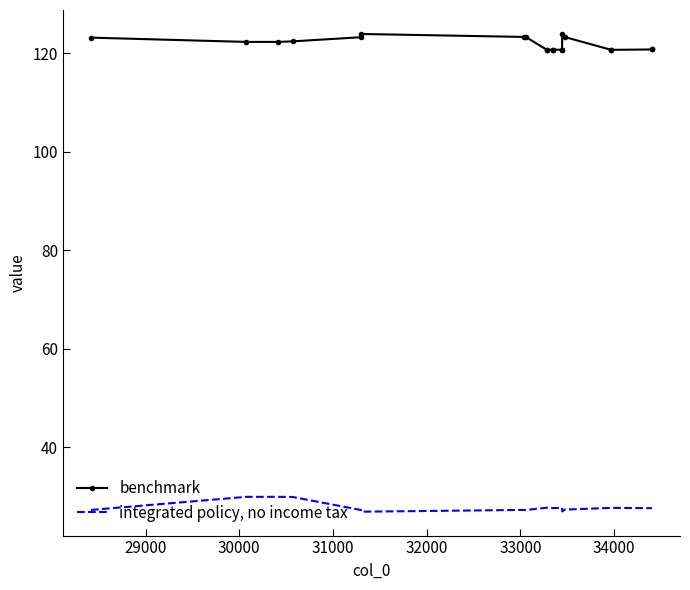

What is the minimum value shown in the chart?

26.9